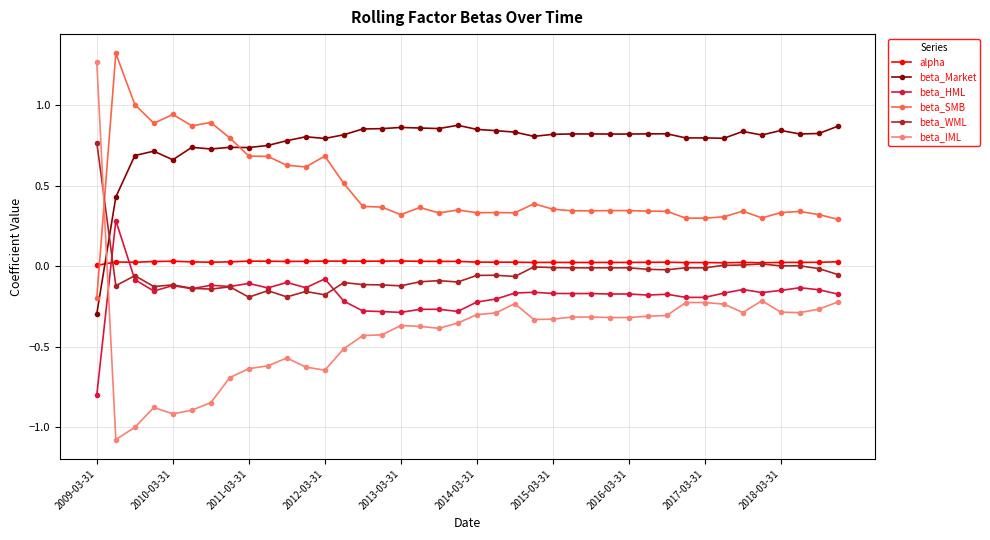

How many lines are shown in the chart?

6